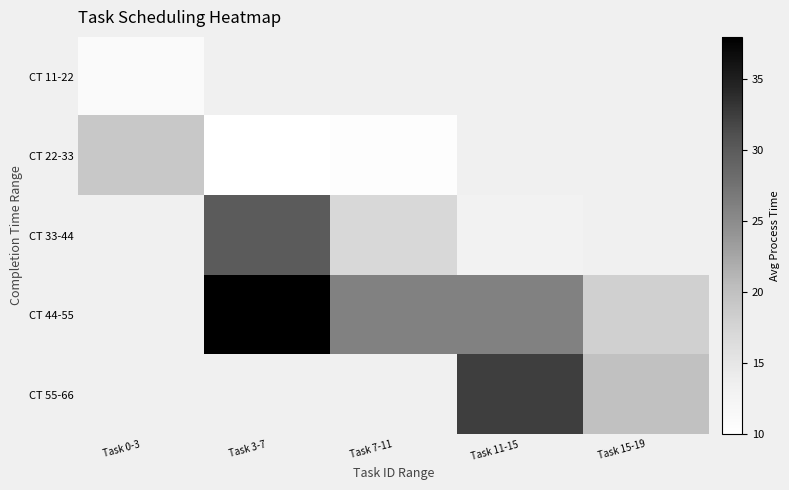

How many positive values does the CT 11-22 series have?

1